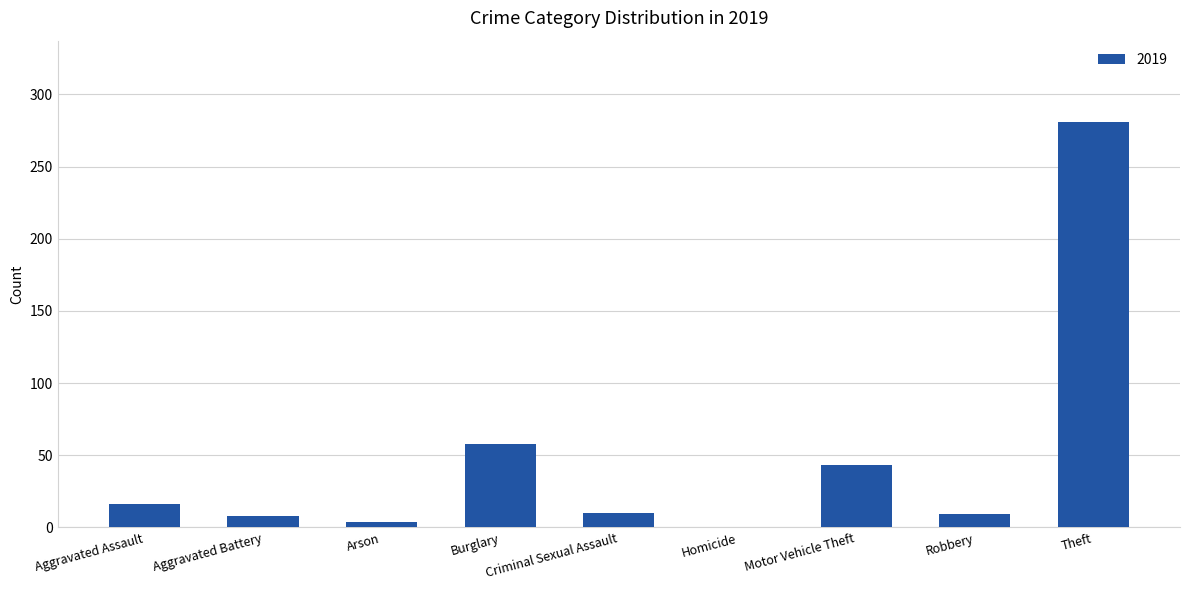

What is the change in value from Motor Vehicle Theft to Theft?

+238